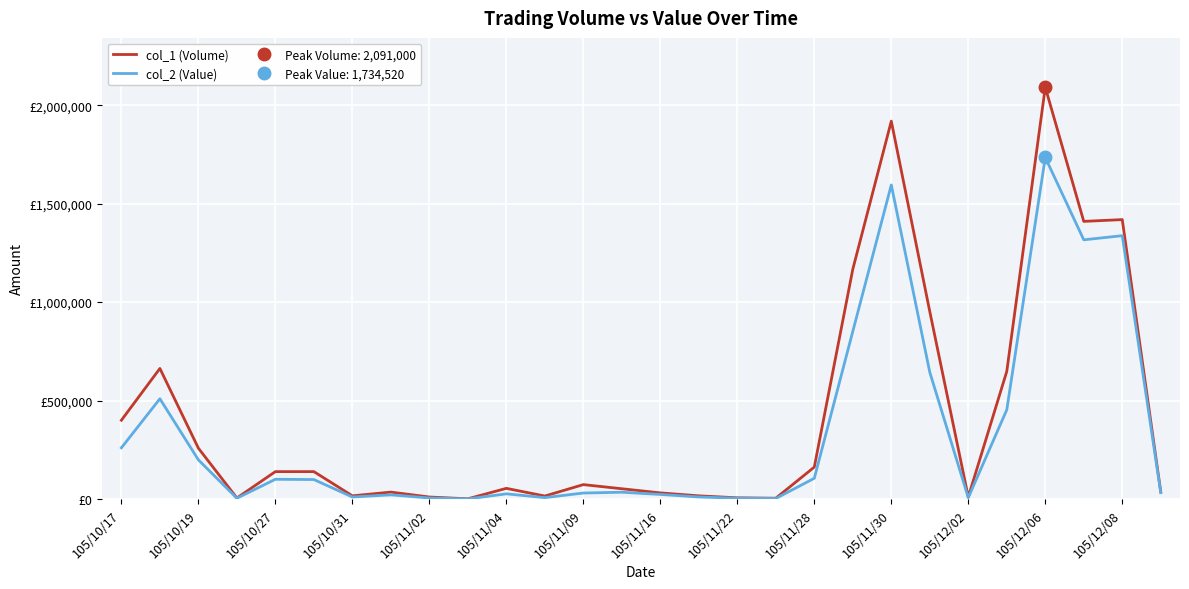

What are all the series names shown in the legend?

col_1 (Volume), col_2 (Value)